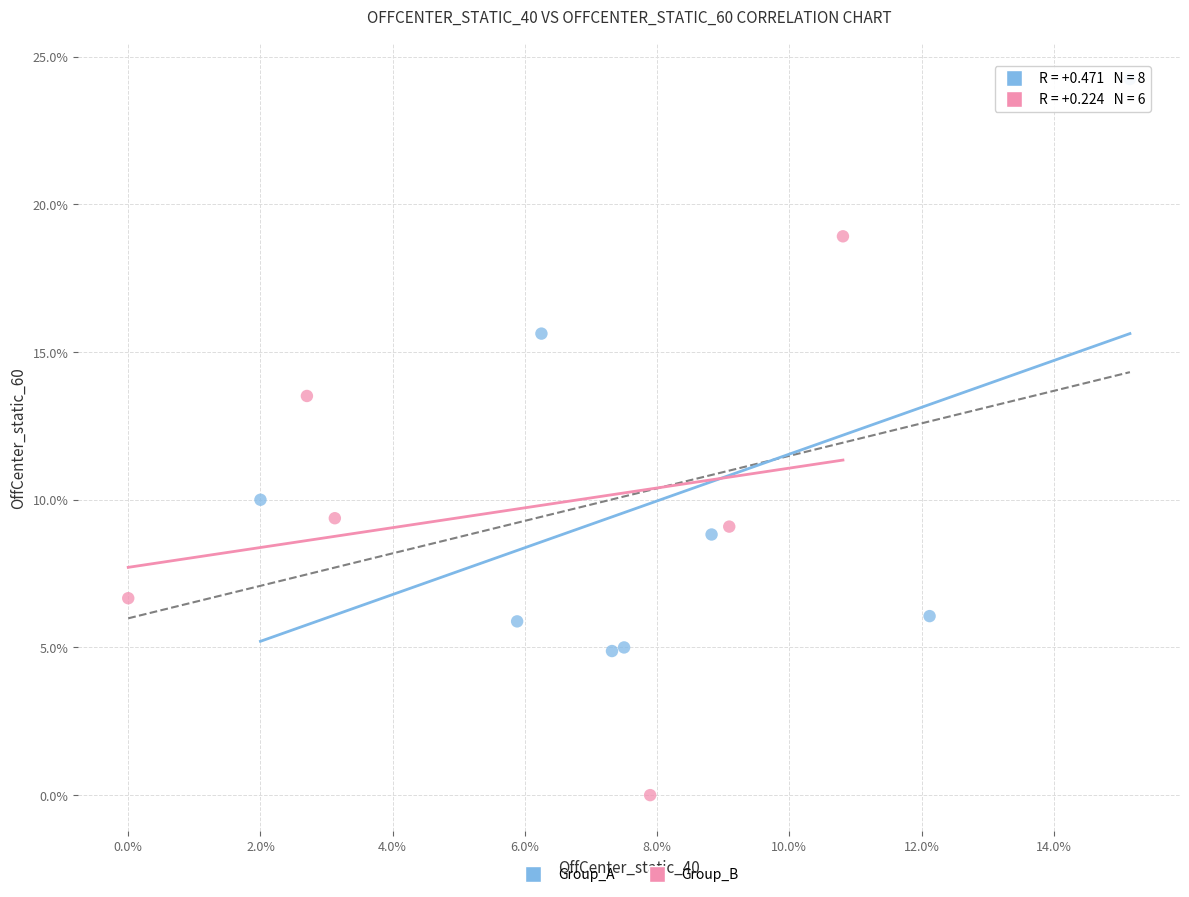

Which series has the largest Y range (max minus min)?

Group_A